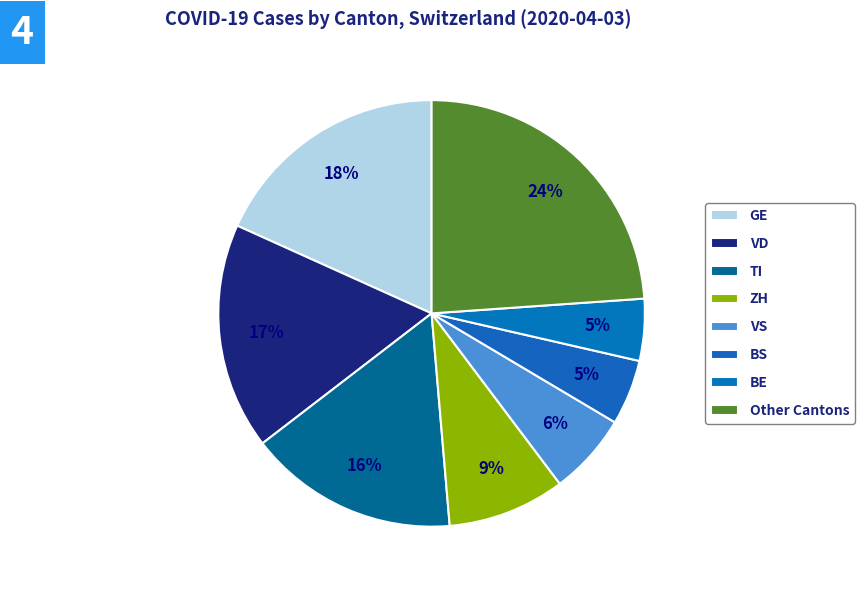

Count the number of slices in the pie.

8